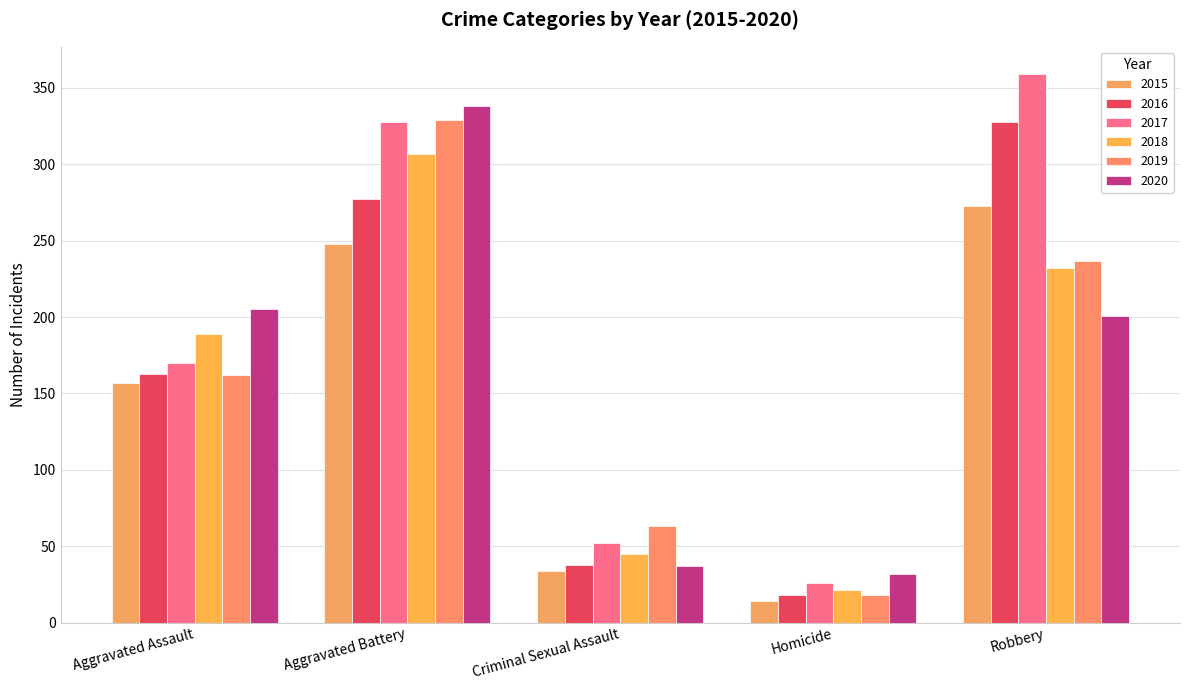

What position from the left is Homicide?

4